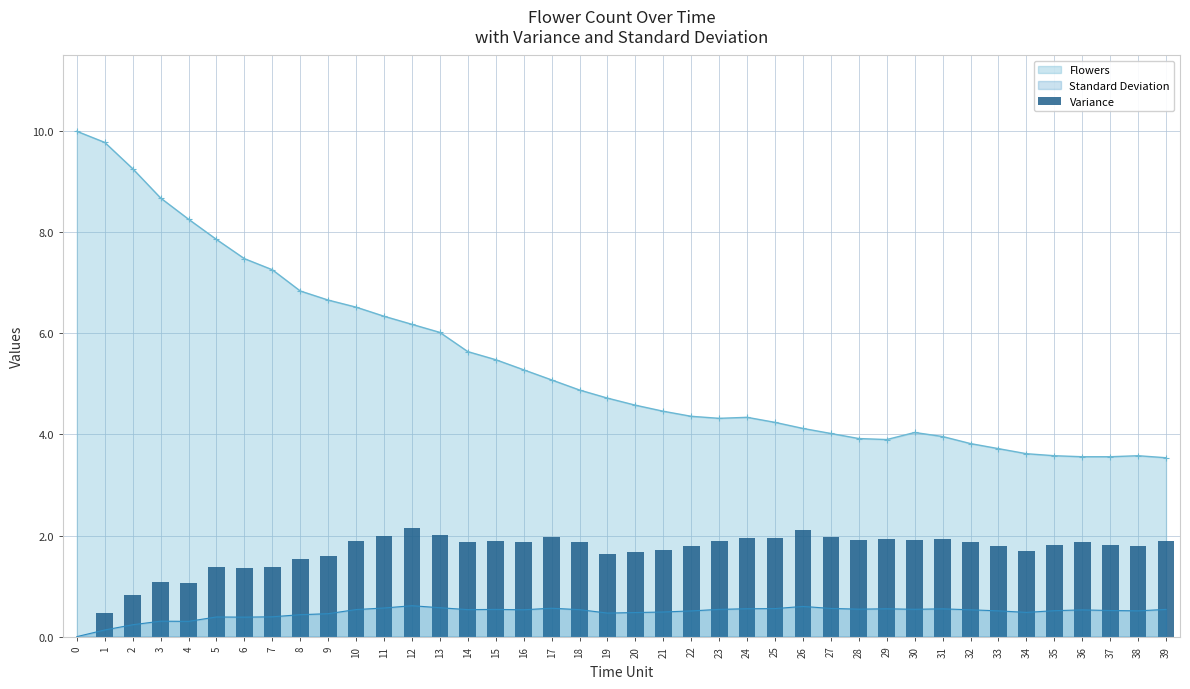

What is the sum of all values?

67.2